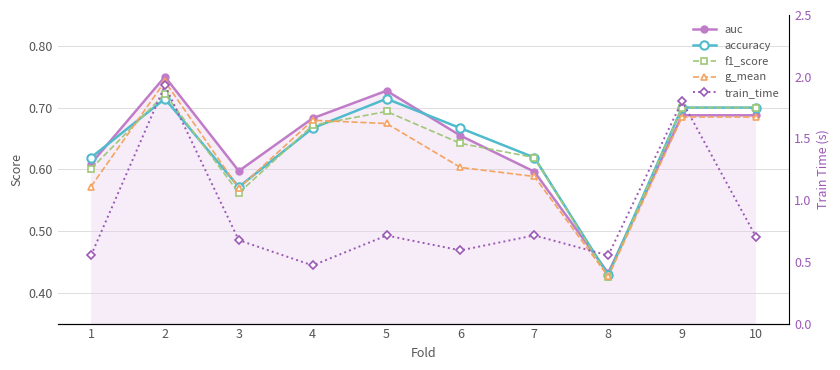

Is it true that g_mean equals 0.9 at 7?

False